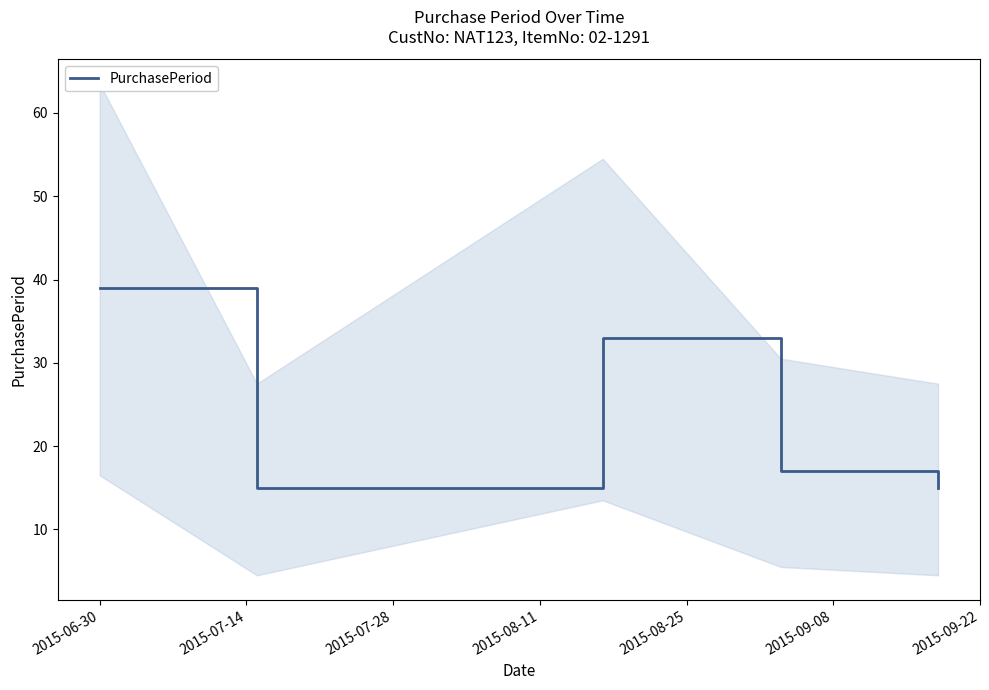

True or false: the data has more than 1 interior local peaks.

False